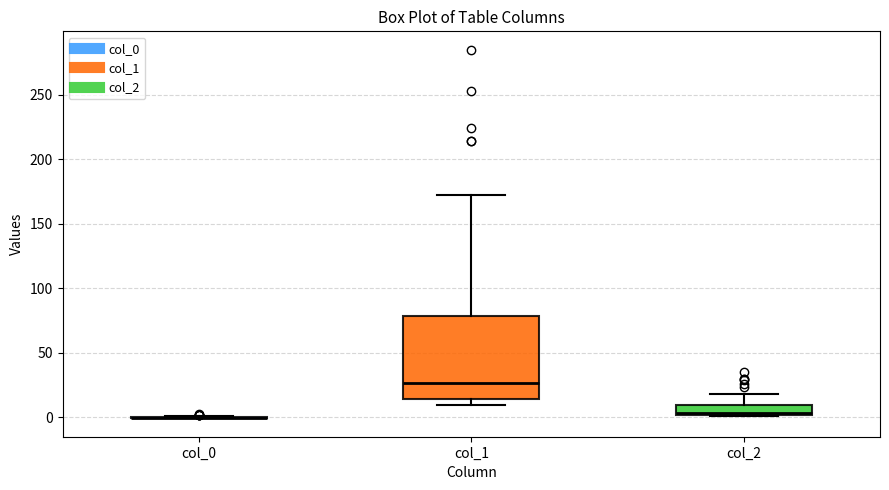

Reading left to right, read every box against the y-axis: the position of its median line, the range the box covers, and the ends of its whiskers. The values are not printed on the chart, so give them approximately, as read against the axis.

col_0: box collapsed to a line at 0, whiskers 0 to 0
col_1: median 25, box 15 to 80, whiskers 10 to 170
col_2: median 5, box 0 to 10, whiskers 0 to 20